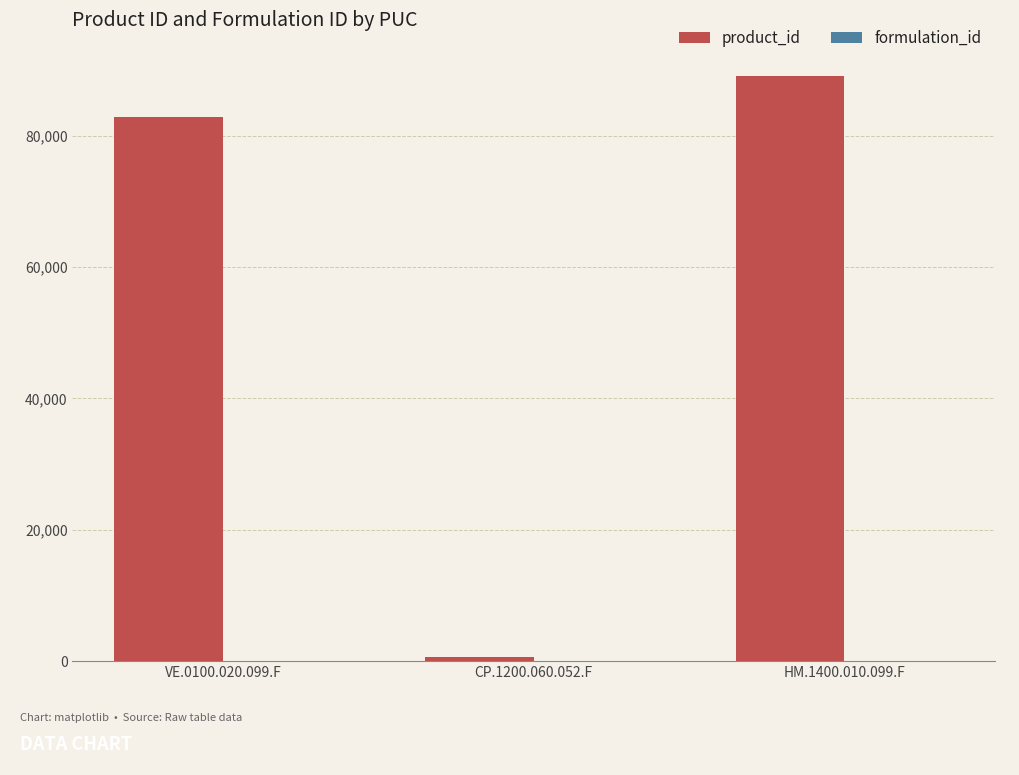

How many series are shown in this chart?

2